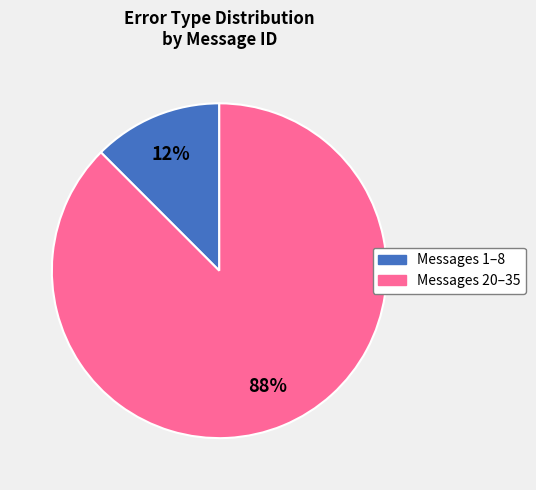

Is there a majority slice in this chart?

Yes